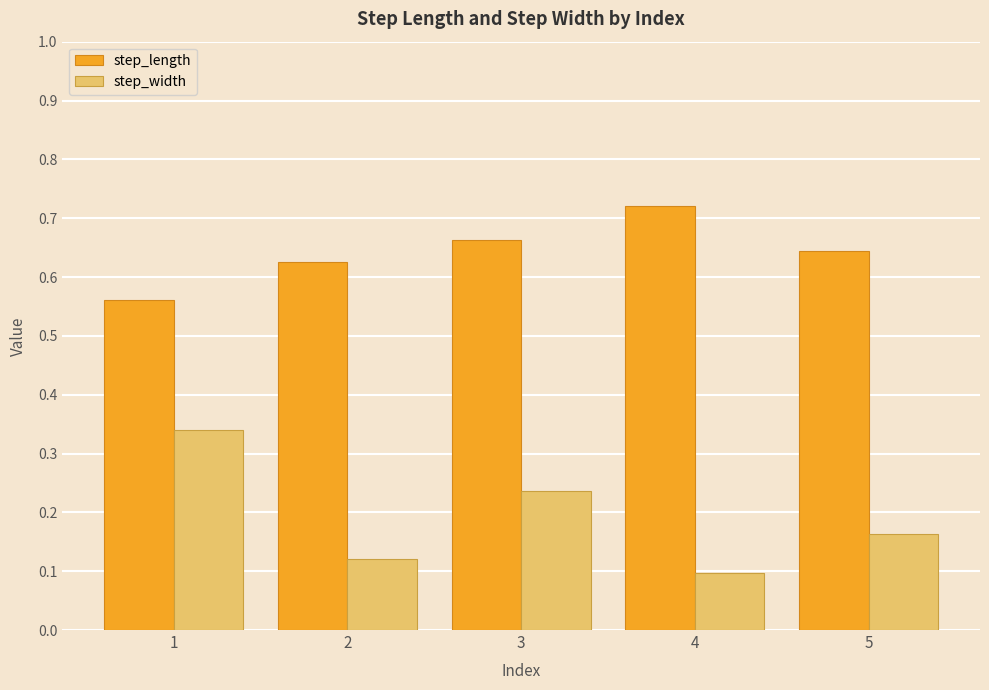

Which category has the highest value across all series?

4